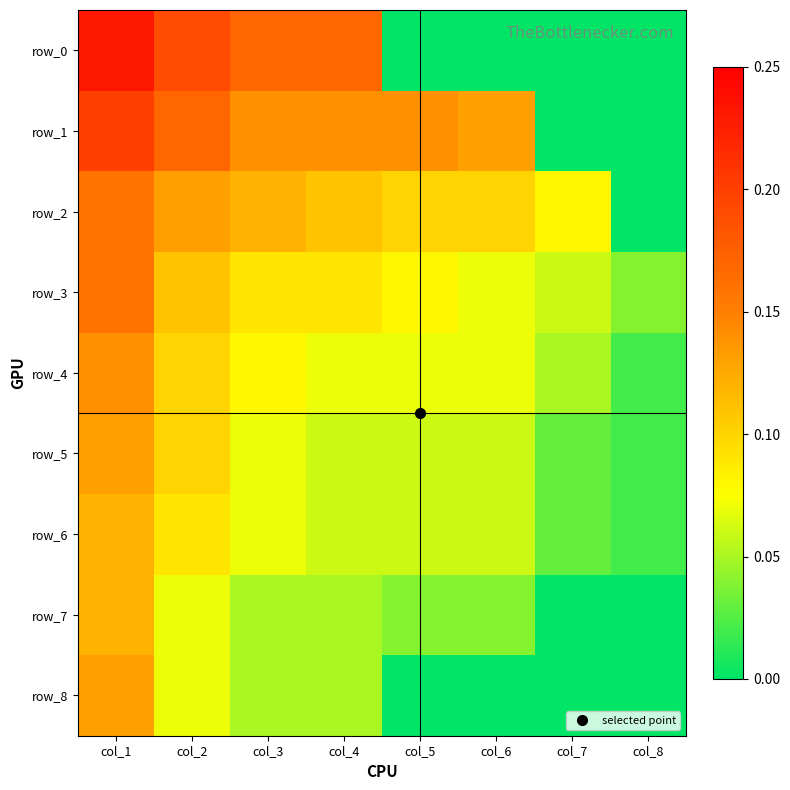

Count the number of data series in this chart.

9